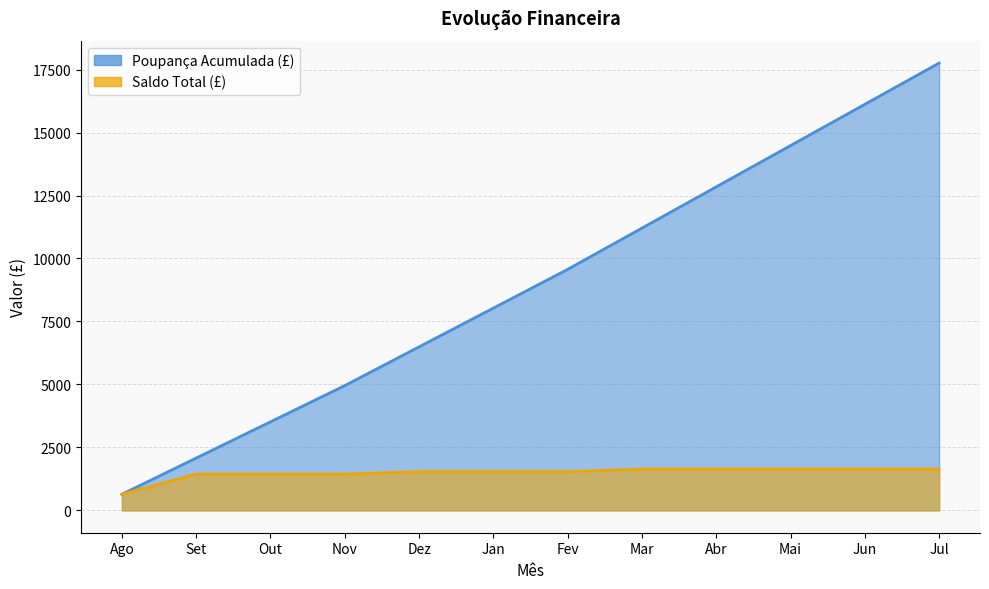

Rank the series by their maximum value, from highest to lowest.

Poupança Acumulada (£), Saldo Total (£)